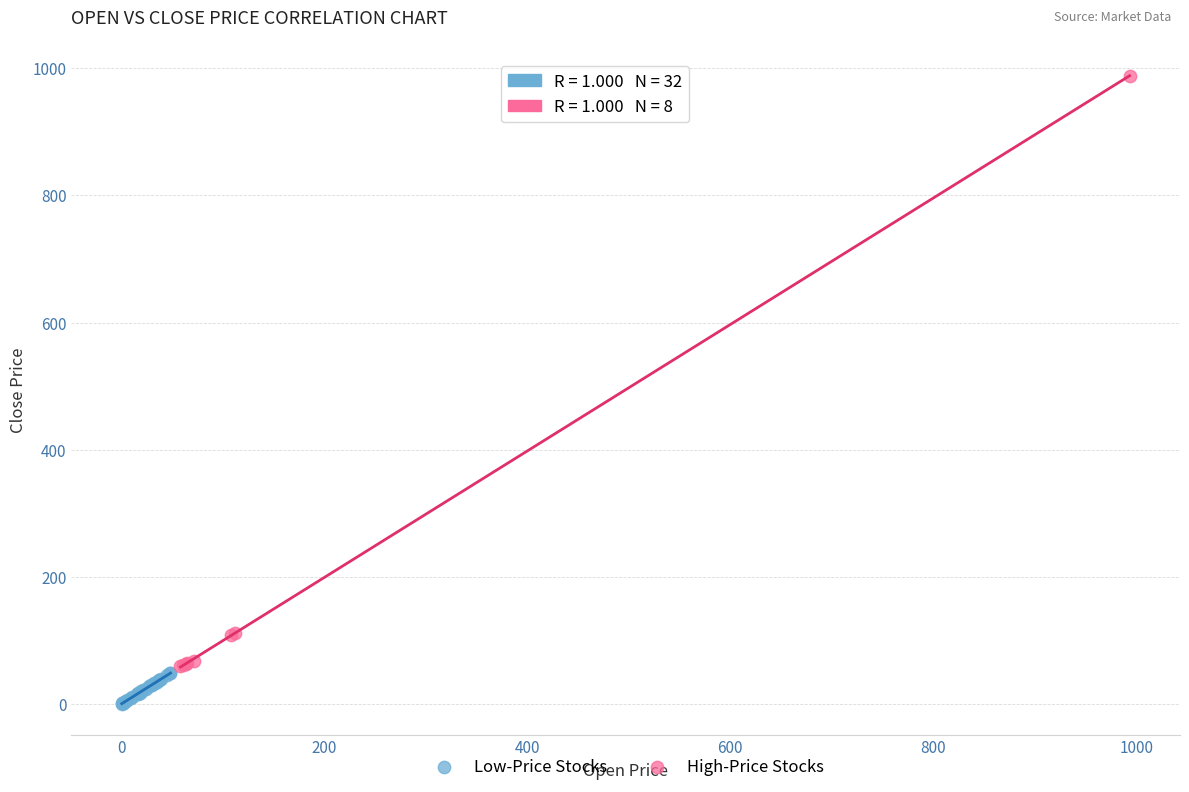

Which series reaches the minimum Y coordinate?

Low-Price Stocks